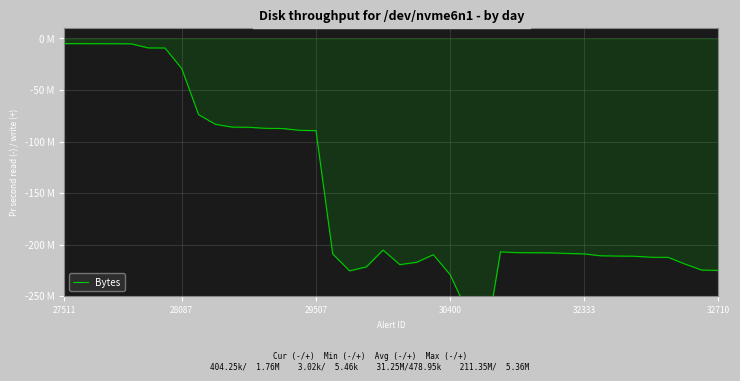

Is it true that the value at 7 is -29.4?

True